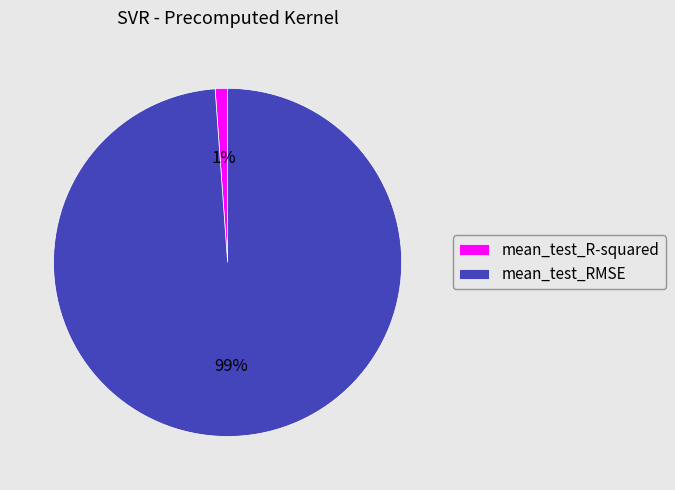

True or false: mean_test_R-squared accounts for 1% of the total.

True